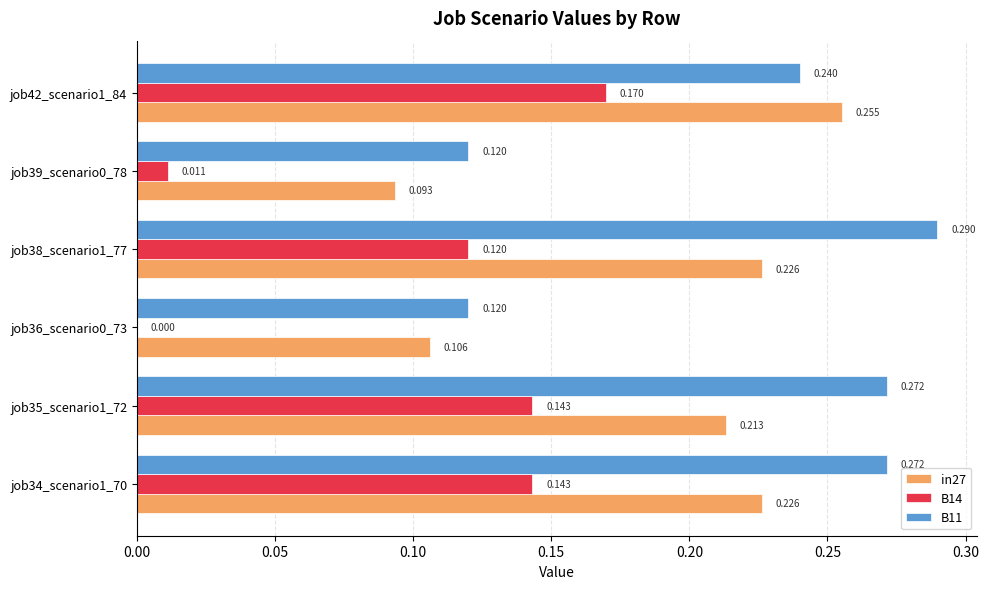

Is the value of B11 at job38_scenario1_77 greater than the value of B14 at job35_scenario1_72?

Yes